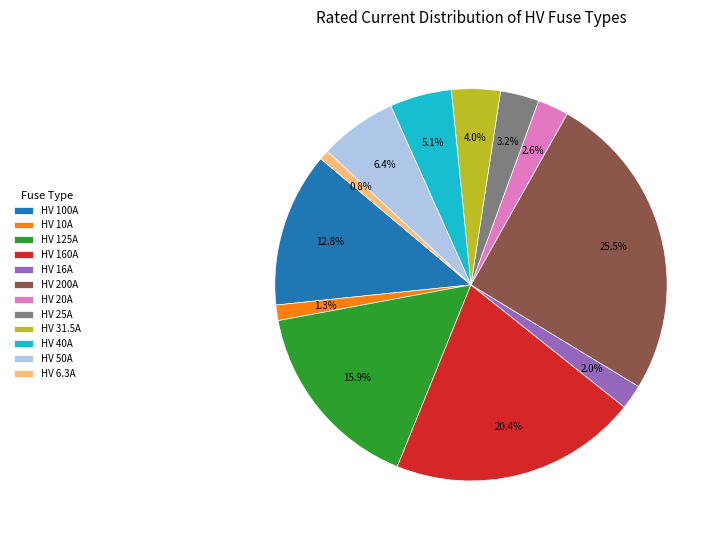

How many slices are in this pie chart?

12